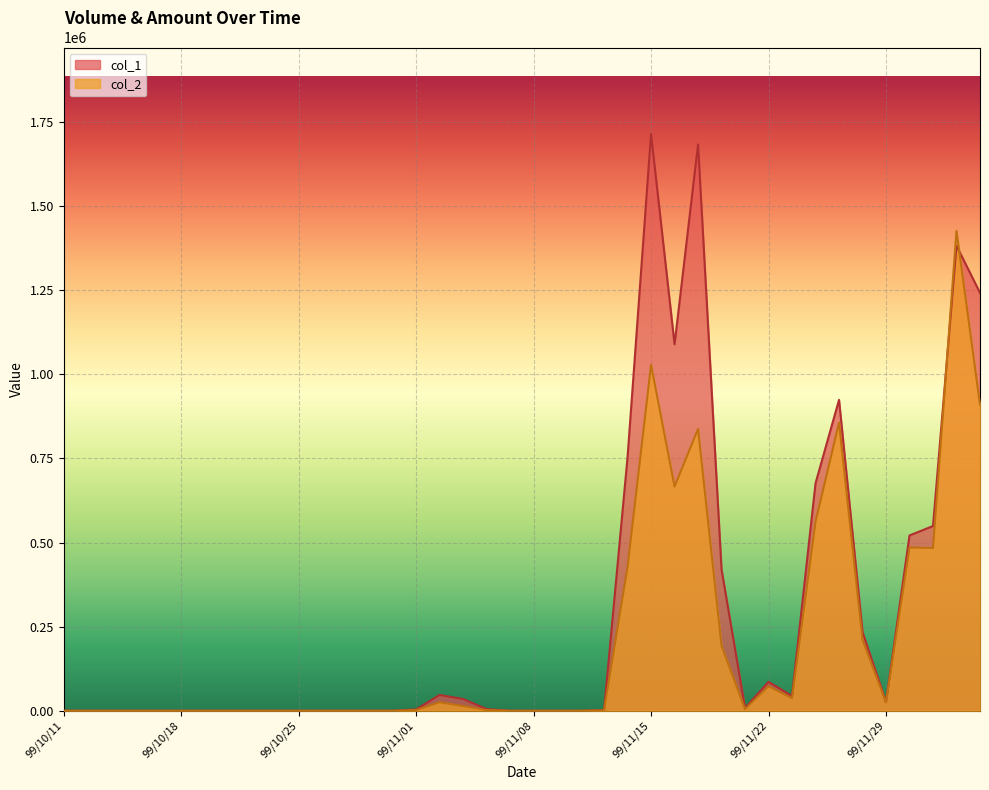

How many times do col_2 and col_1 cross each other?

2